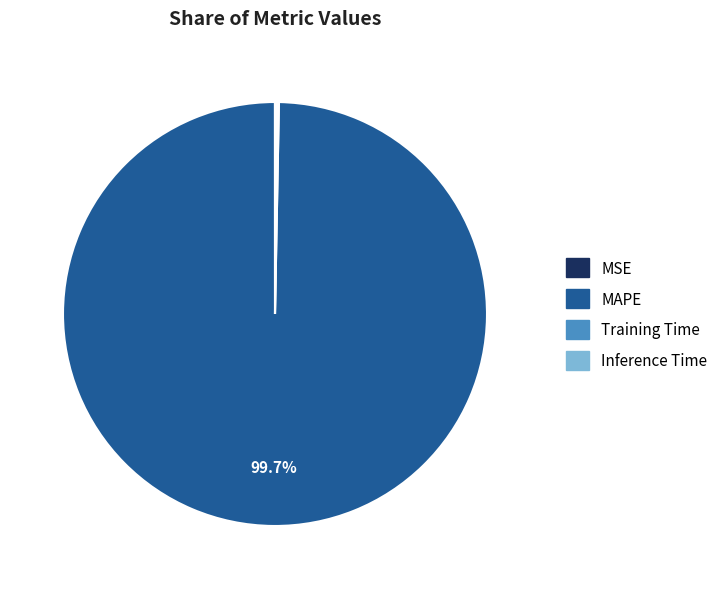

What is the largest slice in the pie chart?

MAPE